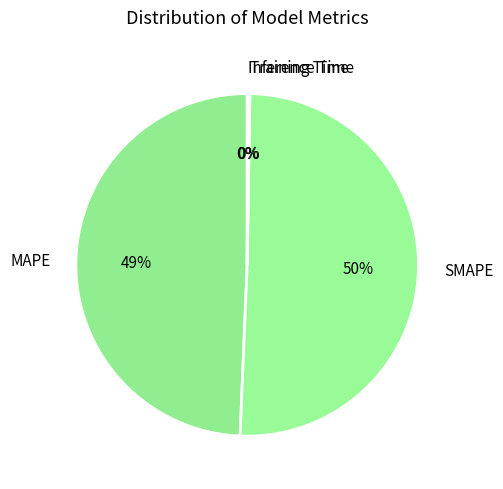

Does any single category account for the majority?

Yes